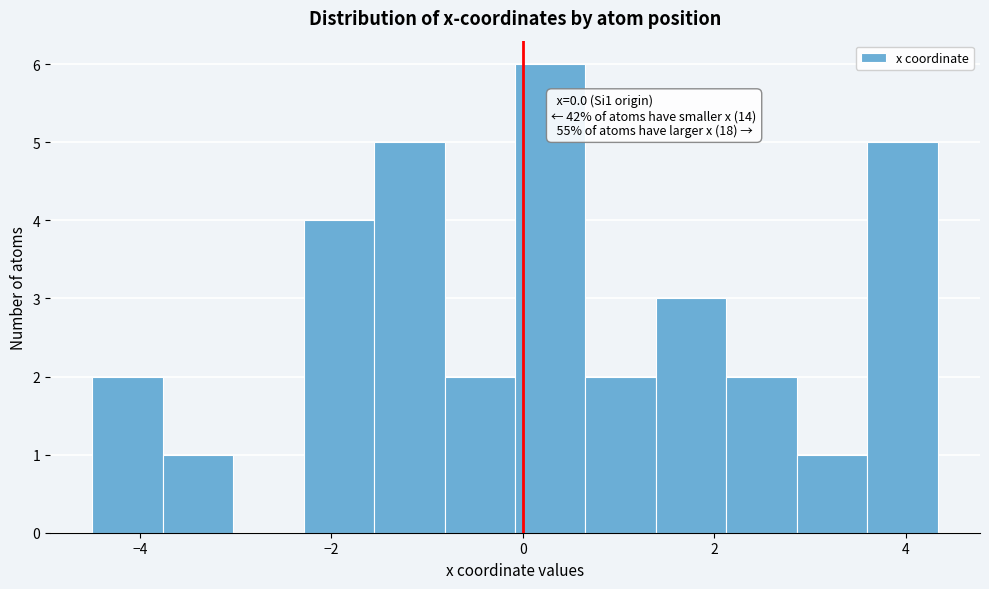

Around what value on the x-axis is the tallest bar? Give the approximate position of its centre, as read against the axis.

0.2